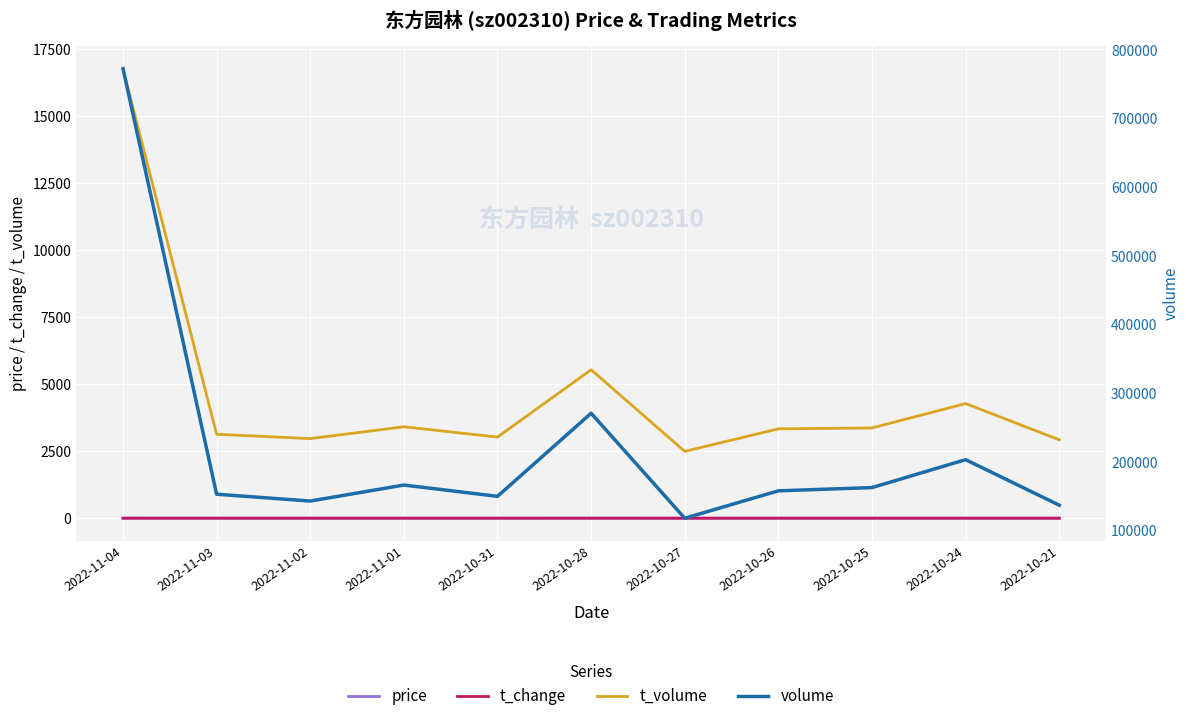

What is the label of the 6th point from the right?

2022-10-28